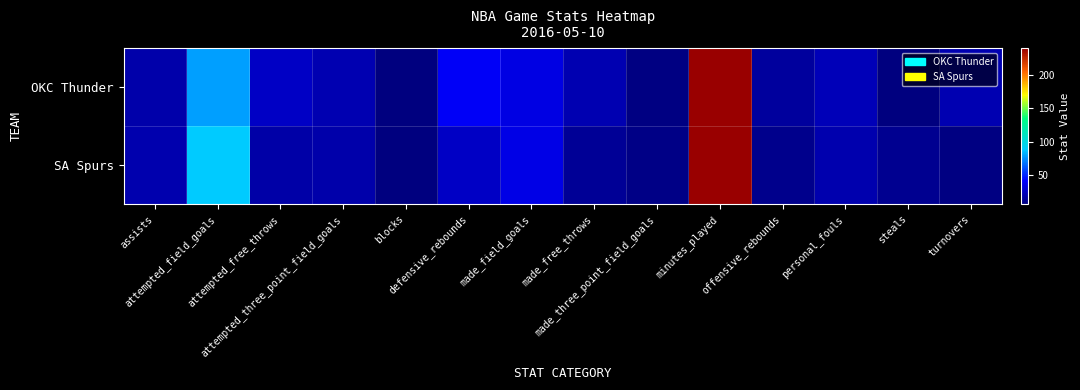

What is the total value across all series at offensive_rebounds?

25